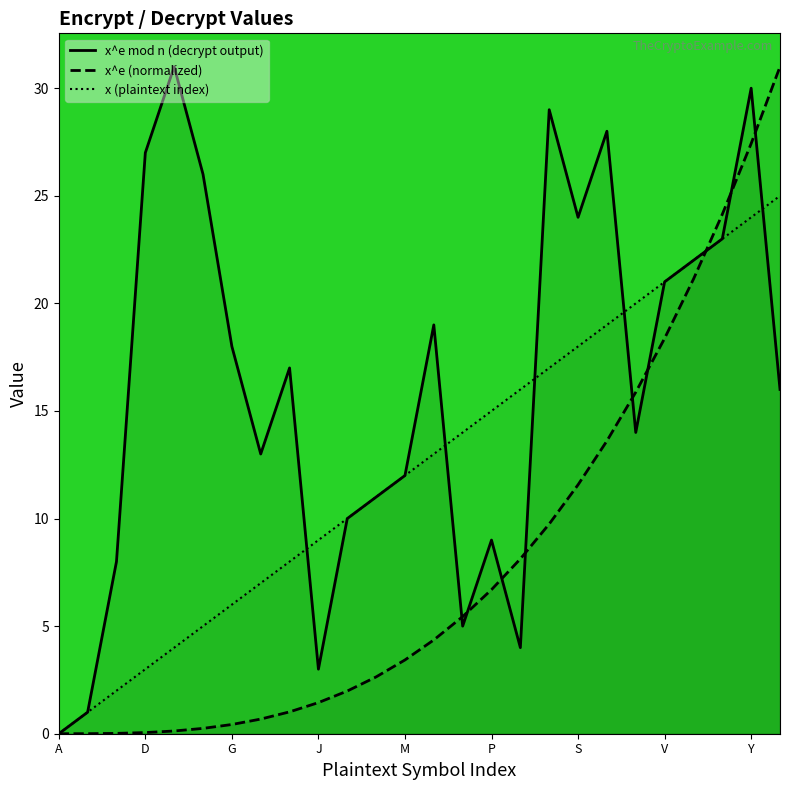

List the labels in order of x^e value, smallest first.

A, B, C, D, E, F, G, H, I, J, K, L, M, N, O, P, Q, R, S, T, U, V, W, X, Y, Z